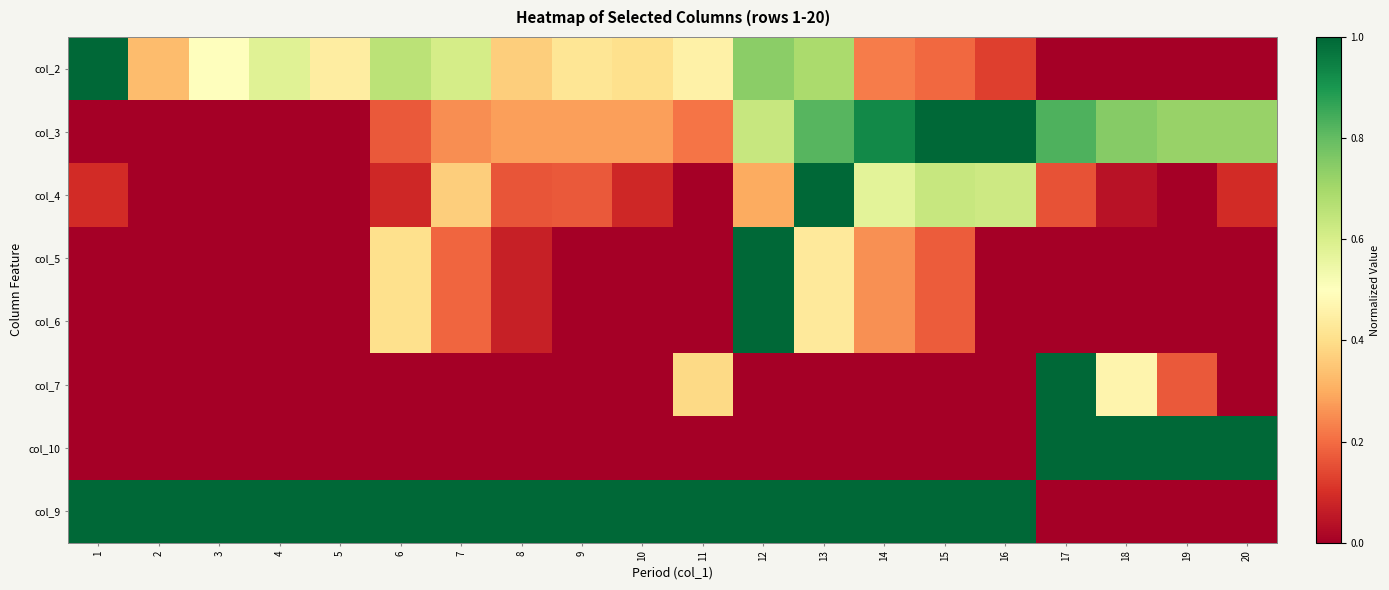

At which category is the sum across all series the highest?

12